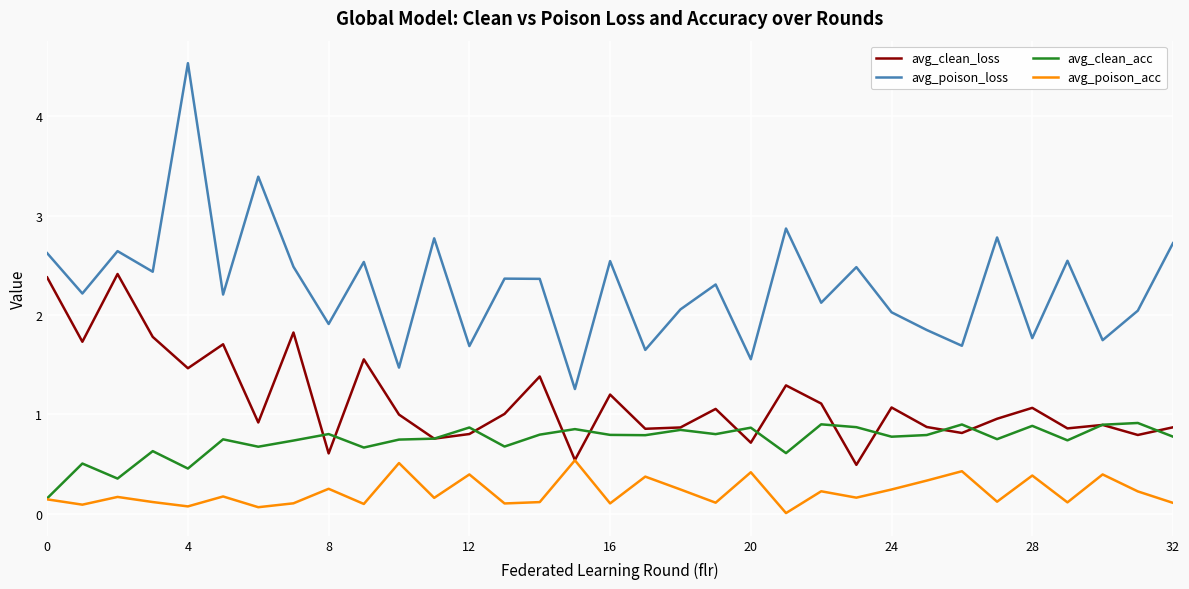

Rank the series by their average value, from highest to lowest.

avg_poison_loss, avg_clean_loss, avg_clean_acc, avg_poison_acc